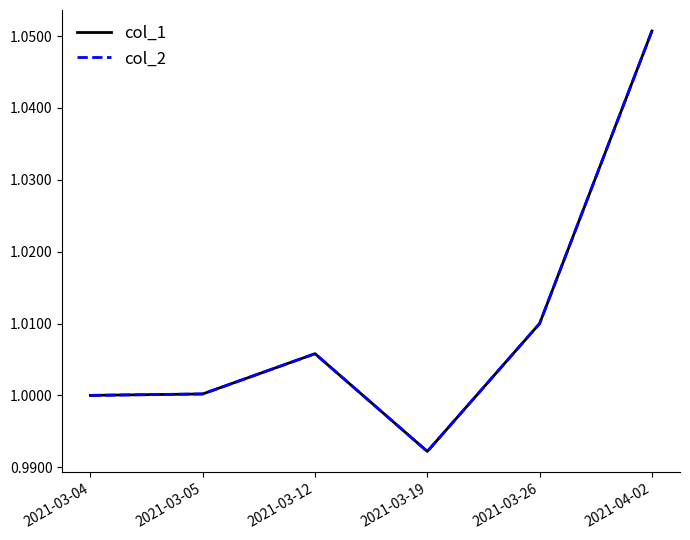

Does the chart display data point markers on the line(s)?

No